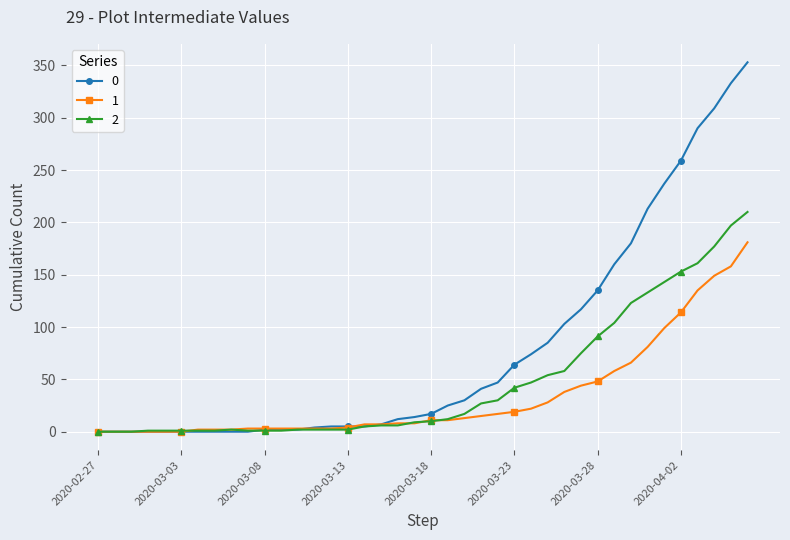

What is the difference between the maximum and minimum values in the 2 series?

210